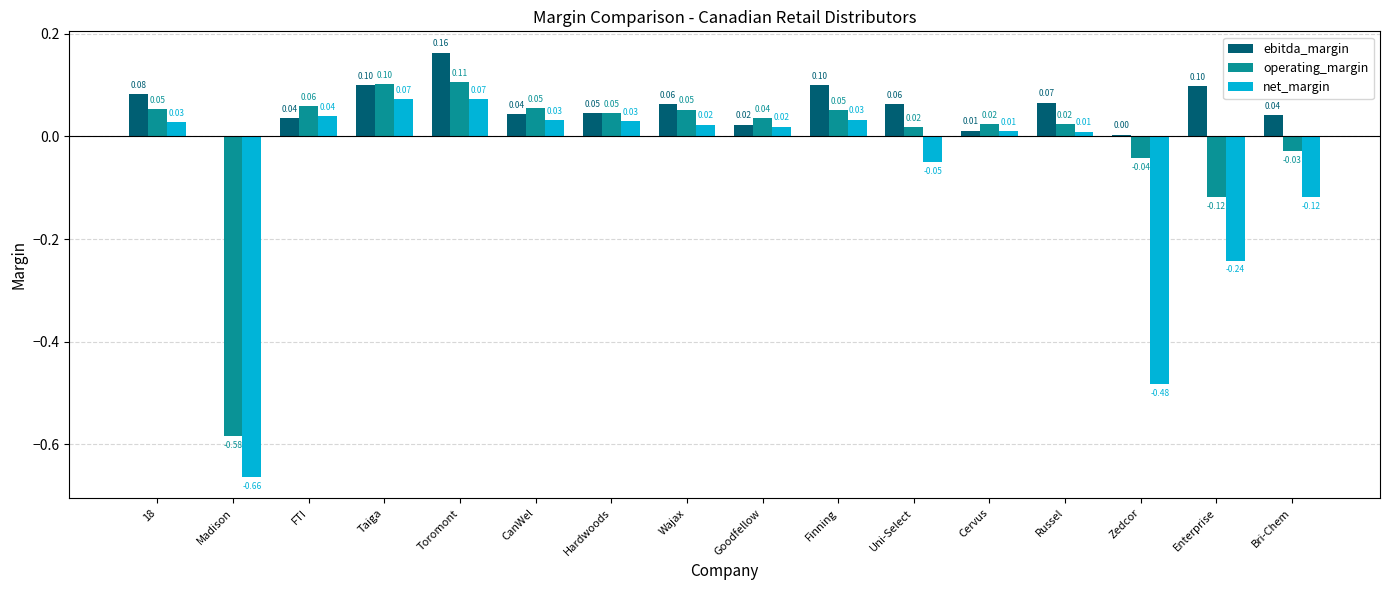

Which category has the highest value in the ebitda_margin series?

Toromont